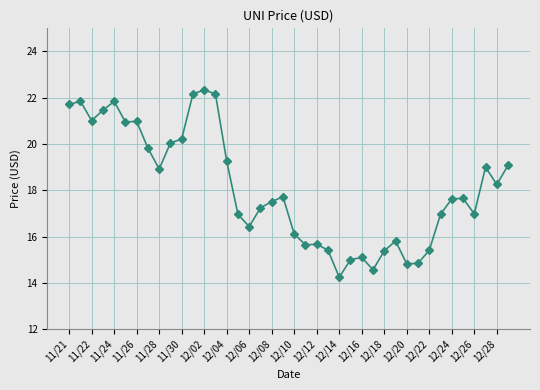

What is the minimum value shown in the chart?

14.2